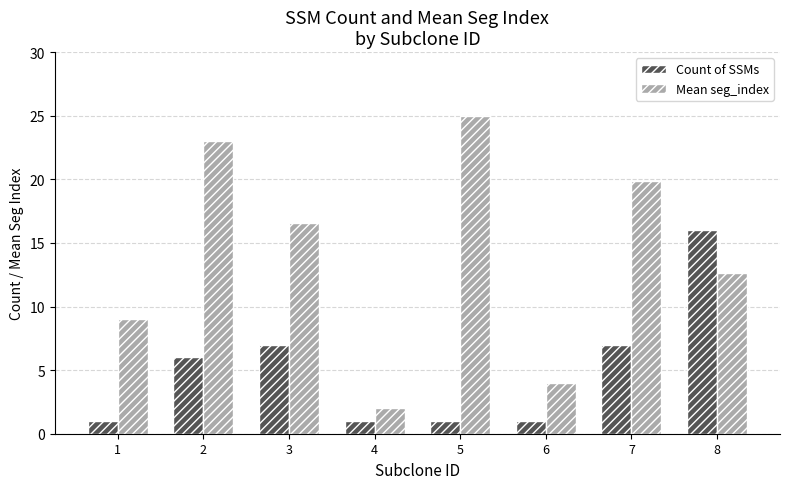

What is the minimum value for Count of SSMs?

1.0